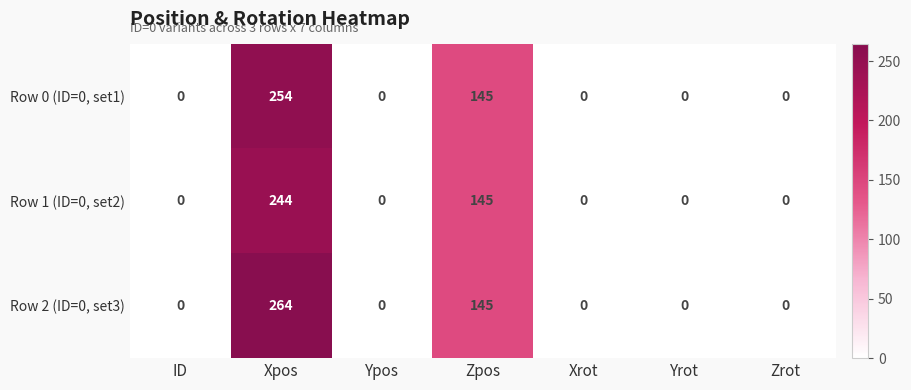

Is it true that Row 2 (ID=0, set3) equals 0 at Zrot?

True